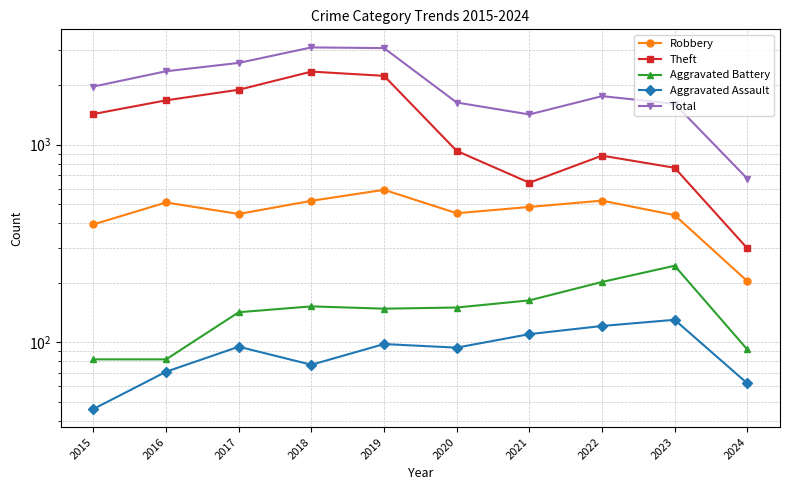

What value does the Total series have at 2022, to the nearest 10?

1760